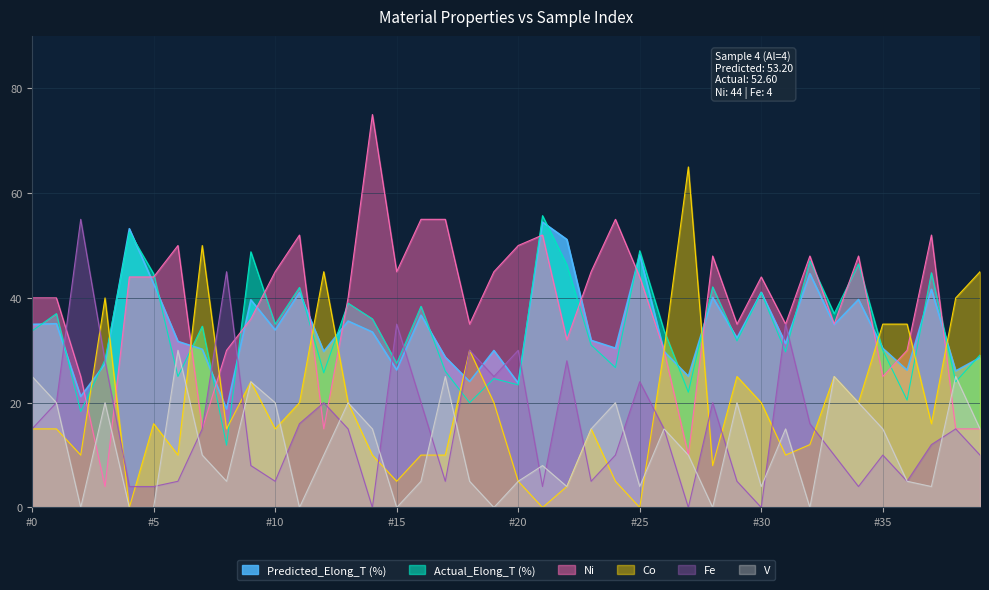

Which series has the largest total across all categories?

Ni